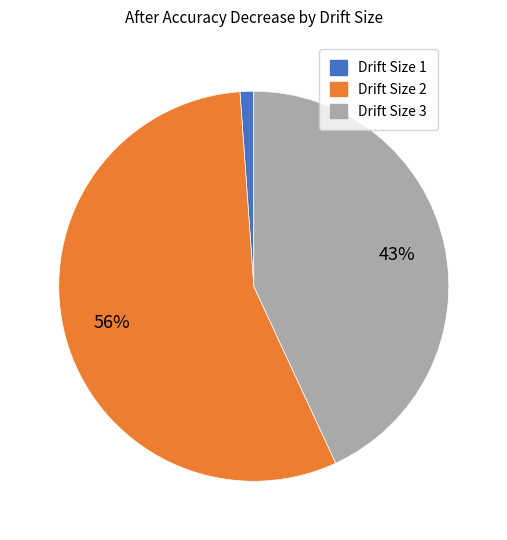

True or false: Drift Size 1 accounts for 11% of the total.

False